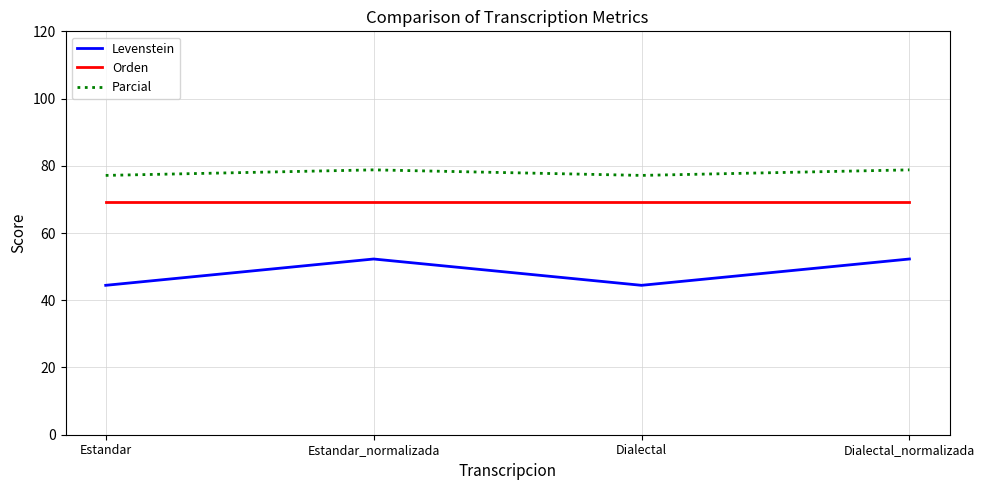

What is the sum of the Parcial values at Dialectal_normalizada and Estandar_normalizada?

157.6